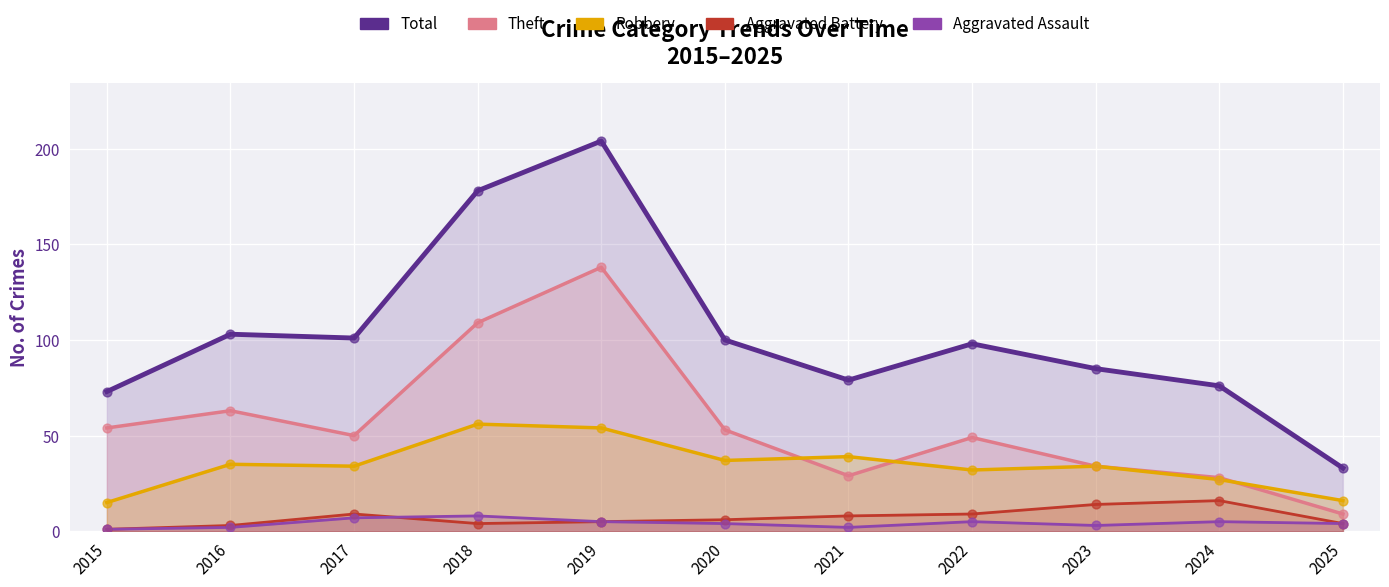

Which series has the largest Y range (max minus min)?

Total